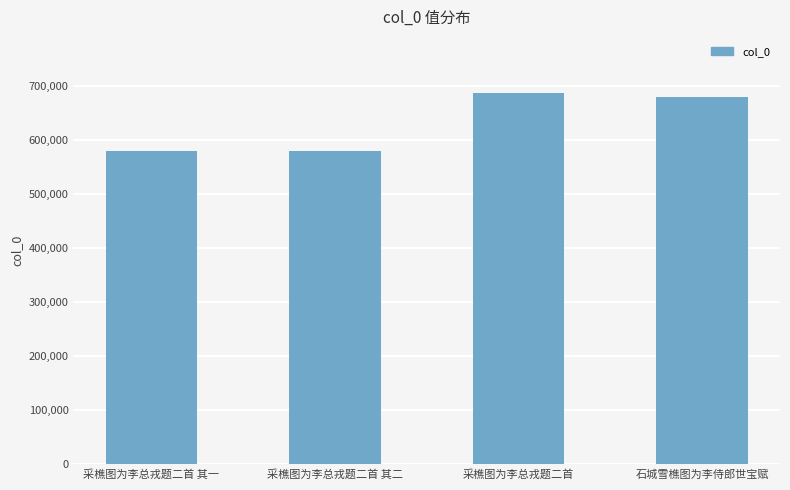

At which category does the chart reach its peak across all series?

采樵图为李总戎题二首